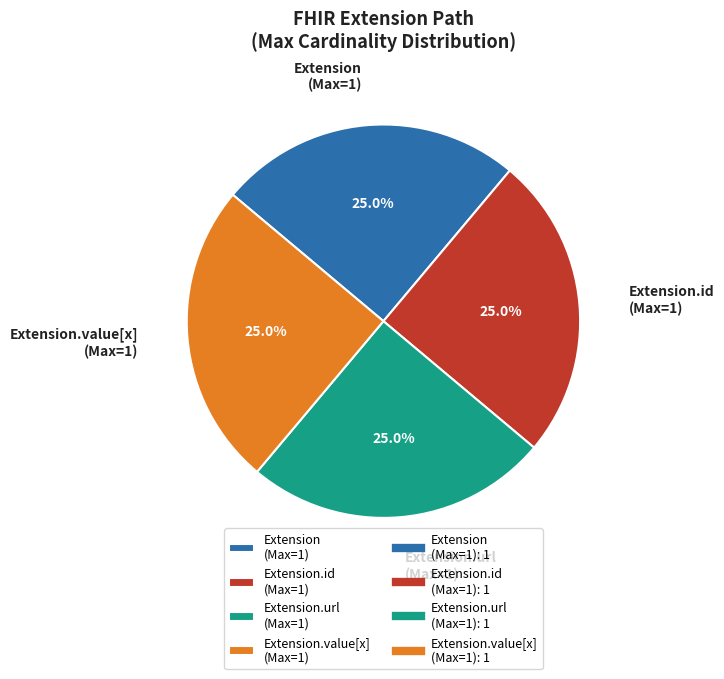

Is there a majority slice in this chart?

No